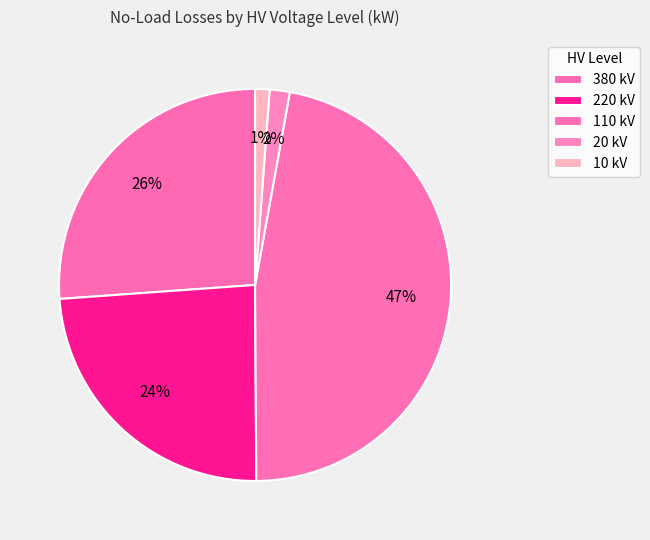

To the nearest percent, what is the average slice percentage?

20%